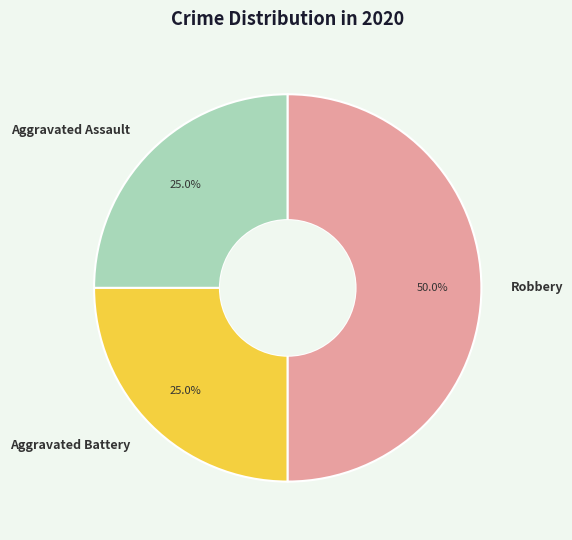

How many slices are in this pie chart?

3